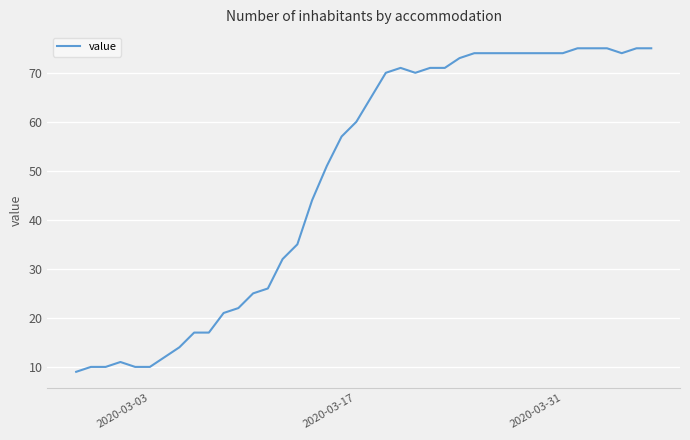

What is the smallest value displayed?

9